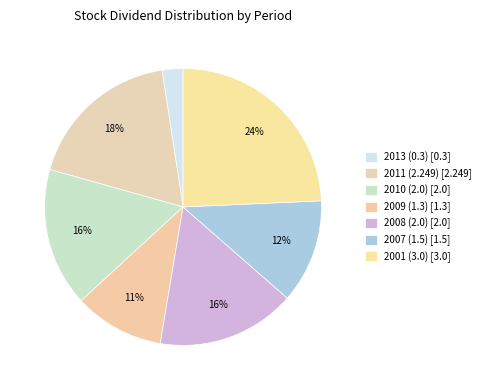

Is it true that 2001 (3.0) is 24% of the pie?

True